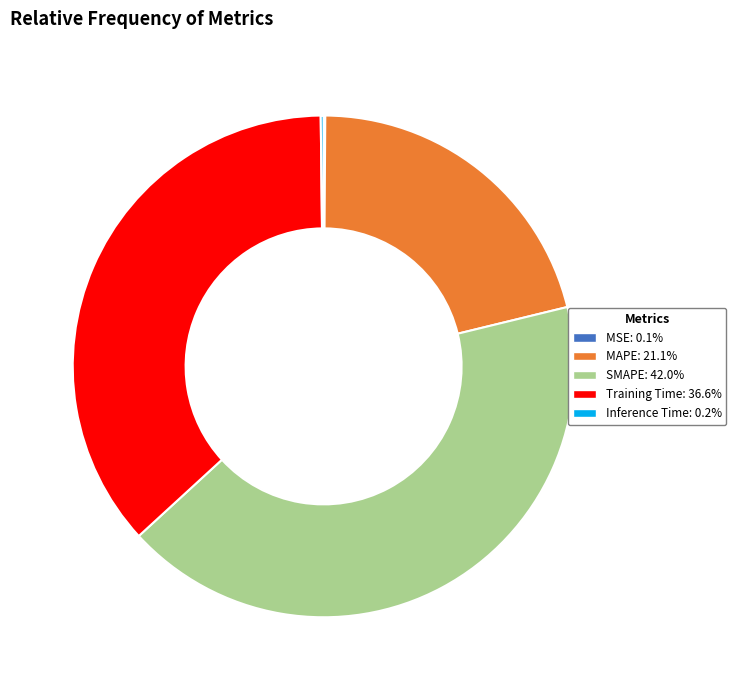

Which category has the biggest portion of the pie?

SMAPE